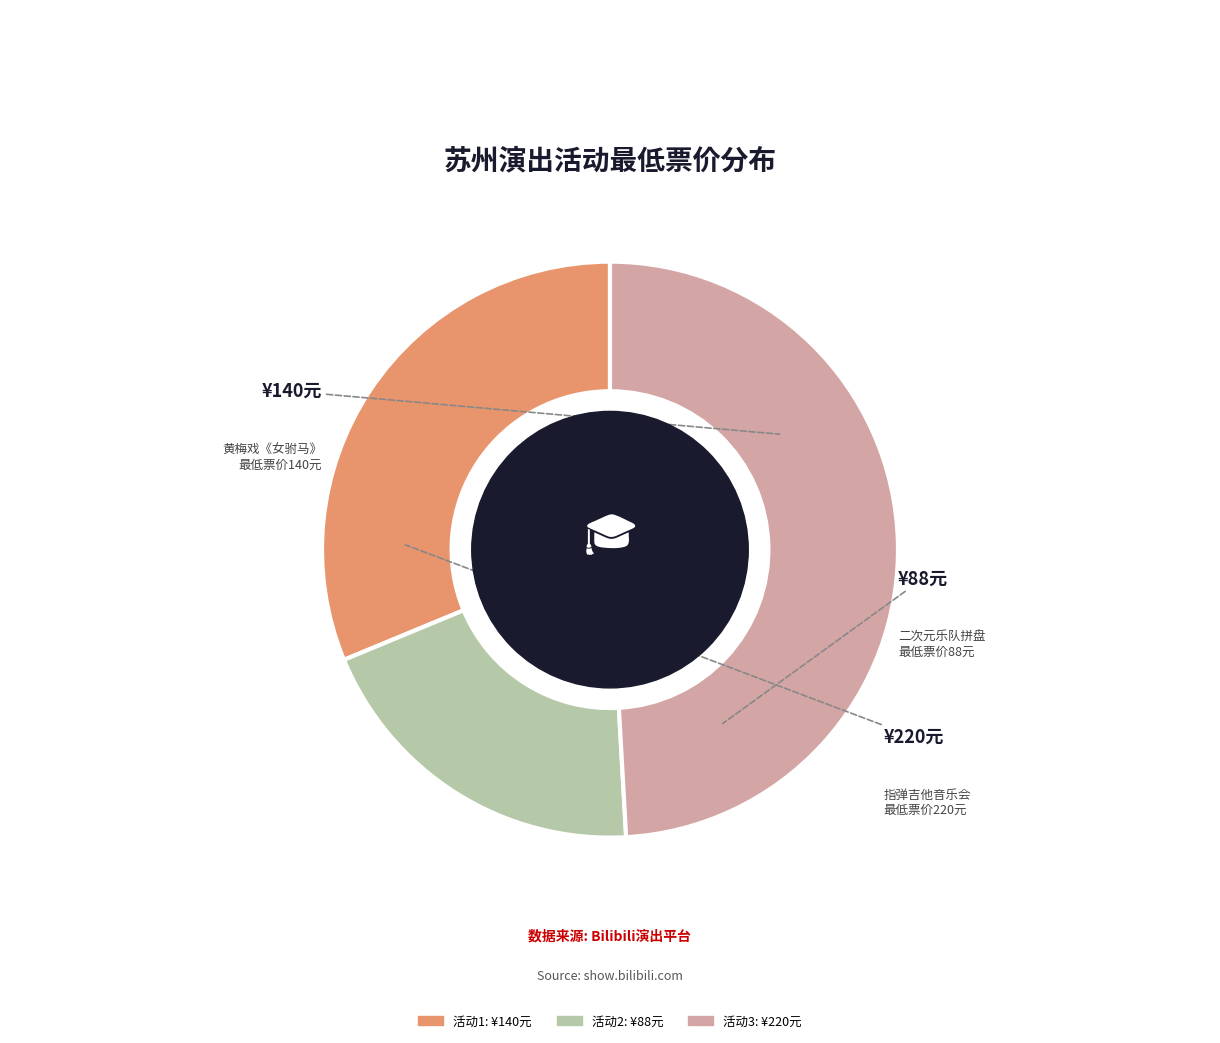

Is there a majority slice in this chart?

No